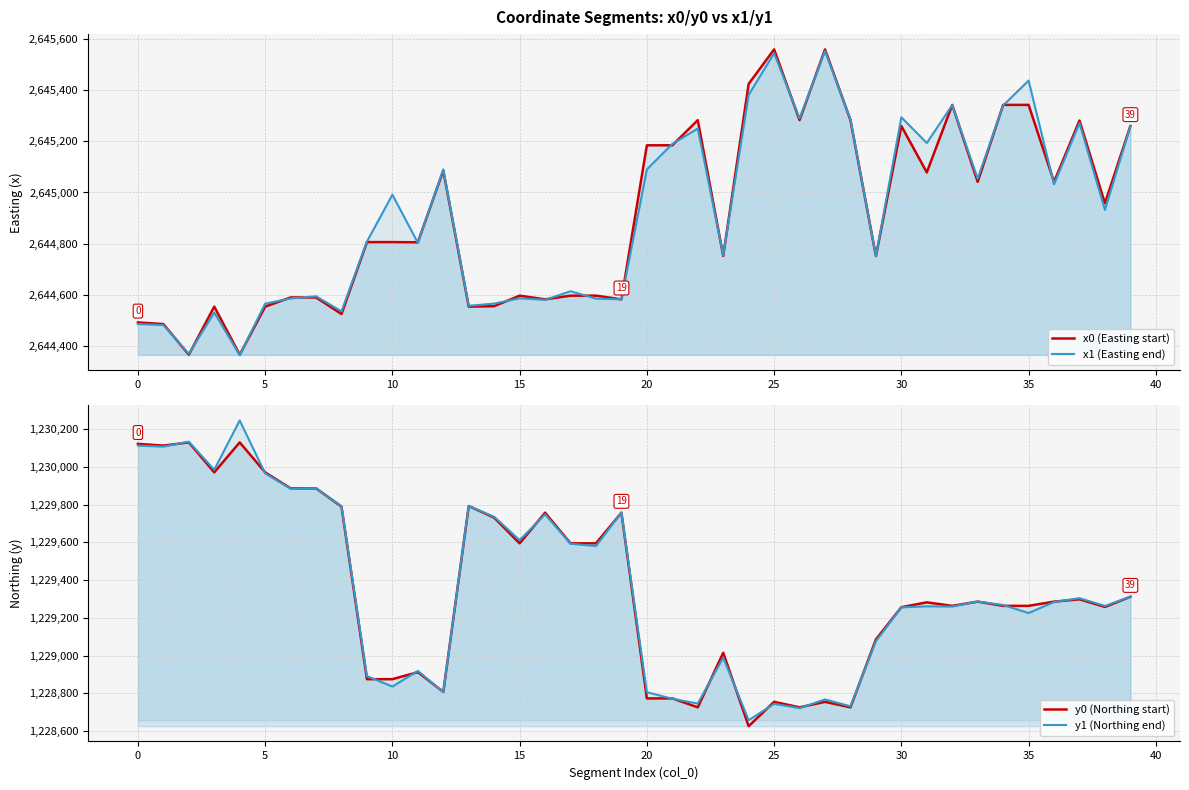

True or false: x1 (Easting end) and y0 (Northing start) cross at least once.

False